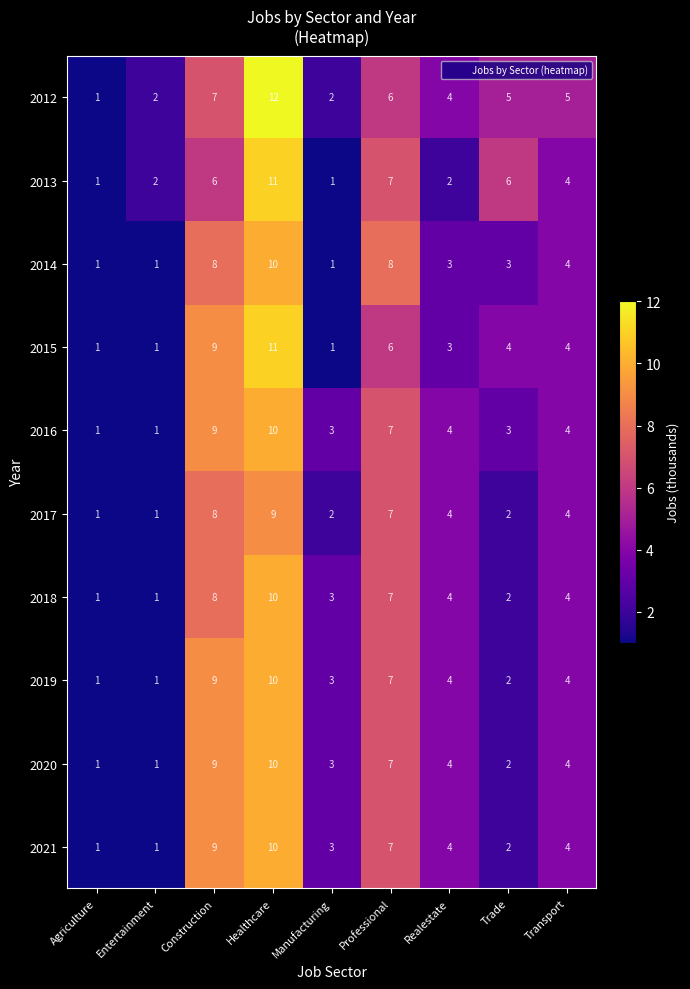

Which series has the largest total across all categories?

2012